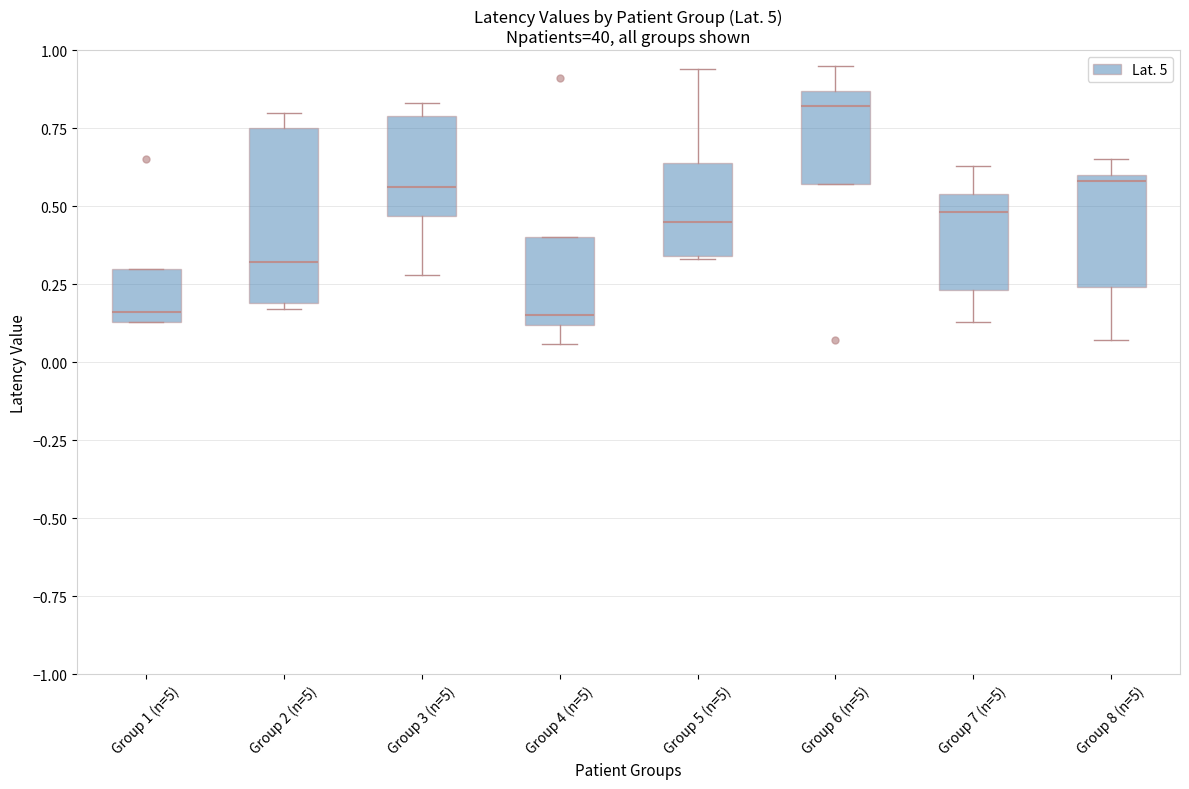

Reading left to right, read every box against the y-axis: the position of its median line, the range the box covers, and the ends of its whiskers. The values are not printed on the chart, so give them approximately, as read against the axis.

Group 1 (n=5): median 0.15 (just above the box's lower edge), box 0.15 to 0.30, whiskers 0.15 to 0.30
Group 2 (n=5): median 0.30, box 0.20 to 0.75, whiskers 0.15 to 0.80
Group 3 (n=5): median 0.55, box 0.45 to 0.80, whiskers 0.30 to 0.85
Group 4 (n=5): median 0.15, box 0.10 to 0.40, whiskers 0.05 to 0.40
Group 5 (n=5): median 0.45, box 0.35 to 0.65, whiskers 0.35 to 0.95
Group 6 (n=5): median 0.80, box 0.55 to 0.85, whiskers 0.55 to 0.95
Group 7 (n=5): median 0.50, box 0.25 to 0.55, whiskers 0.15 to 0.65
Group 8 (n=5): median 0.60 (just below the box's upper edge), box 0.25 to 0.60, whiskers 0.05 to 0.65